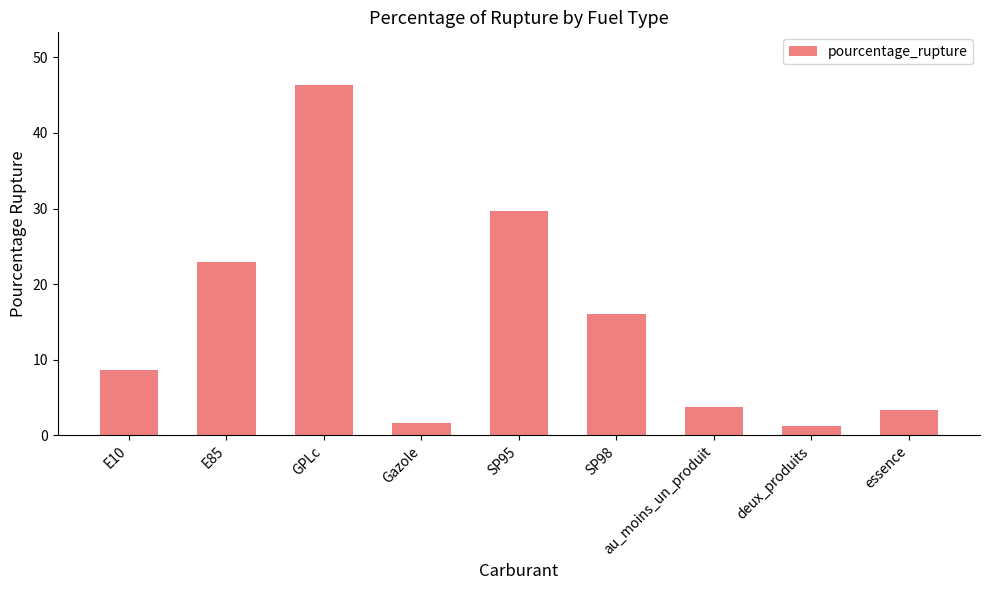

True or false: the data shows 6.6 at au_moins_un_produit.

False